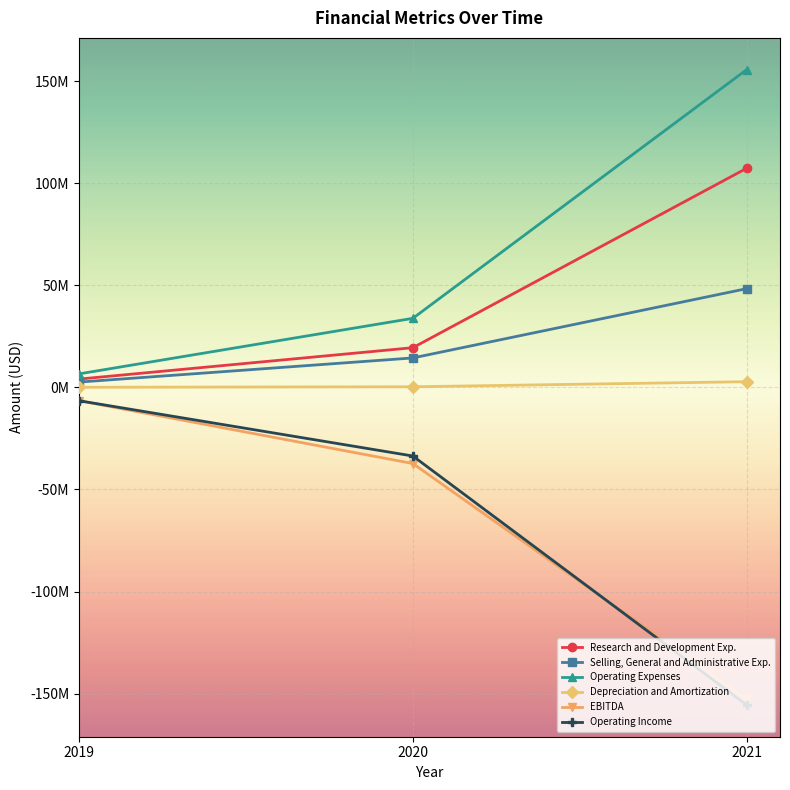

What is the average value of the EBITDA series?

-65568000